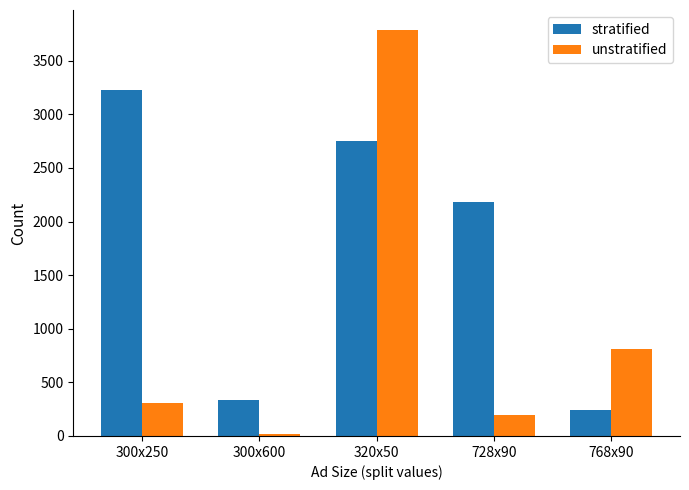

What is the sum of all unstratified values?

5121.0